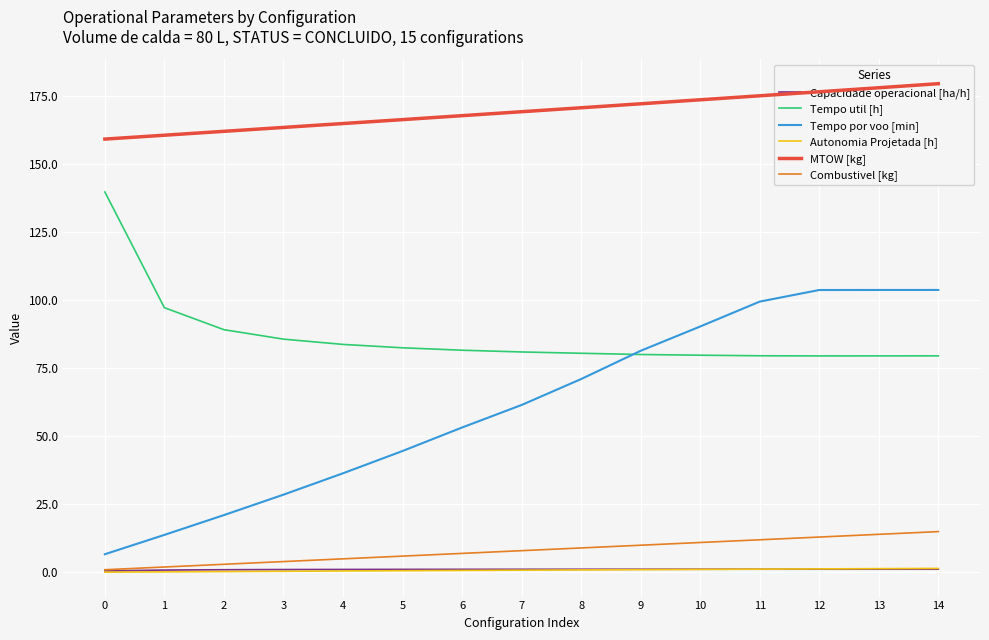

Which series has the largest total across all categories?

MTOW [kg]